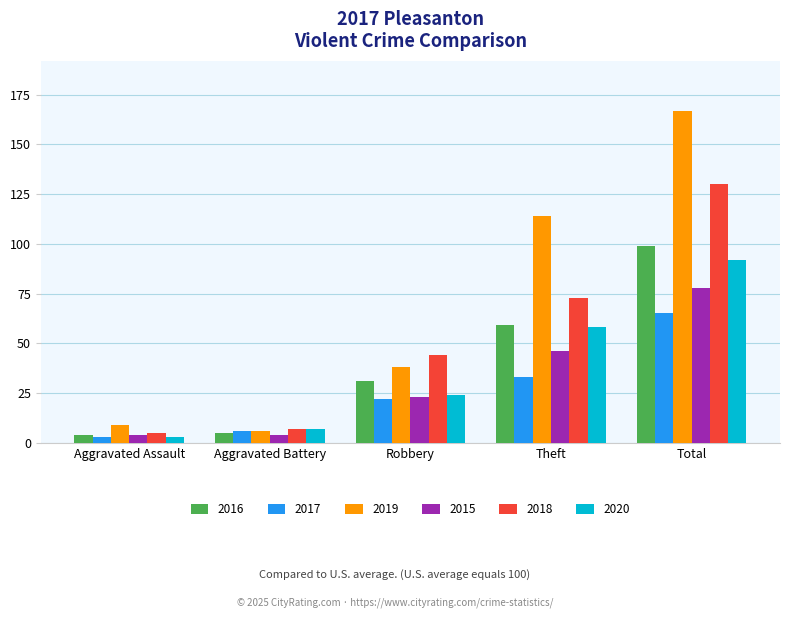

What is the label of the 5th bar from the left?

Total